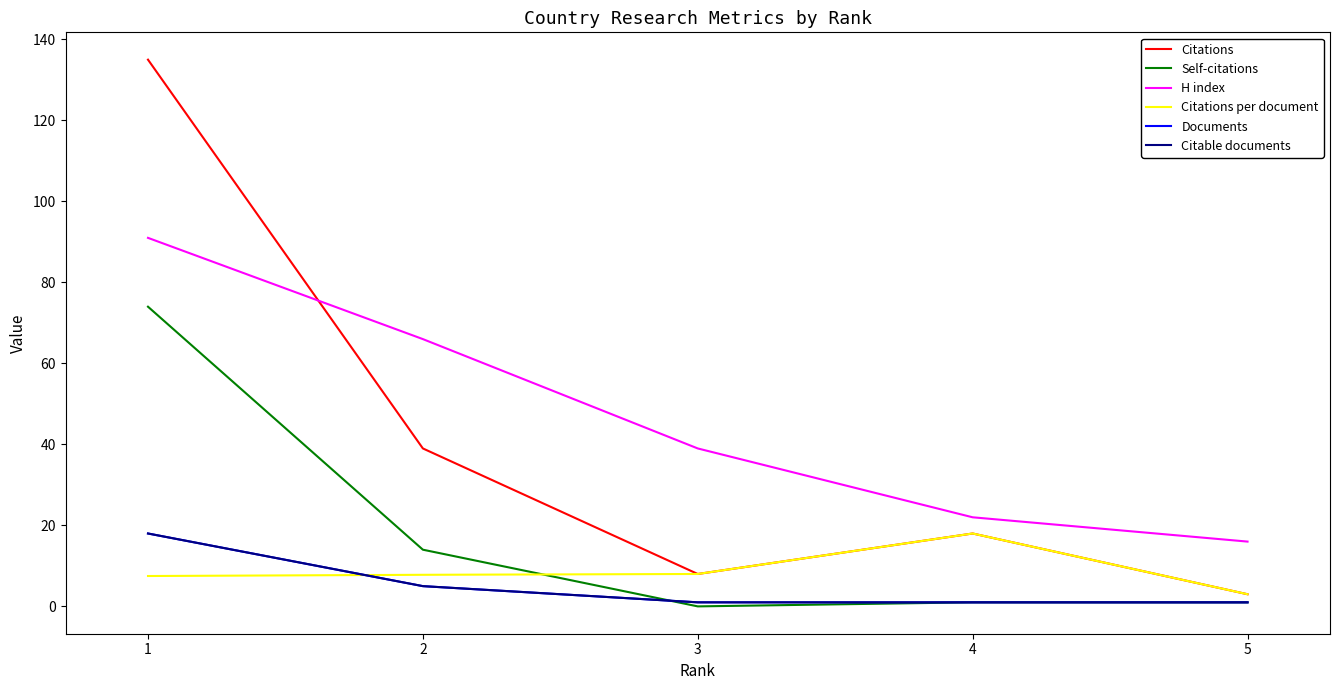

What is the spread (max minus min) of values at 2?

61.0